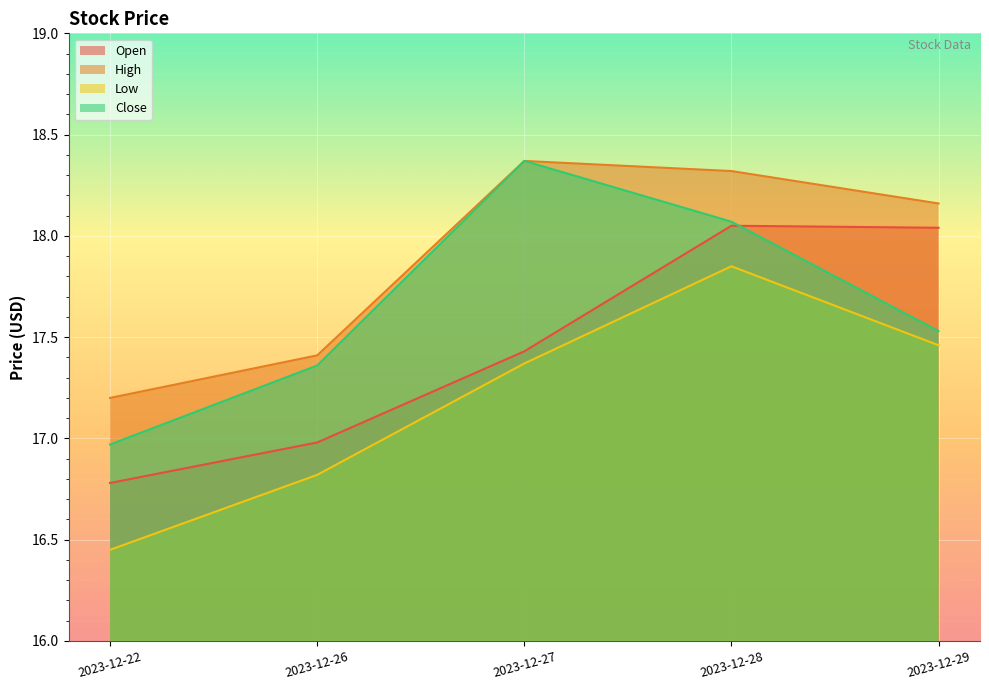

Reading left to right, extract all data points from this chart.

Open: 16.8	17.0	17.4	18.0	18.0
High: 17.2	17.4	18.4	18.3	18.2
Low: 16.5	16.8	17.4	17.9	17.5
Close: 17.0	17.4	18.4	18.1	17.5